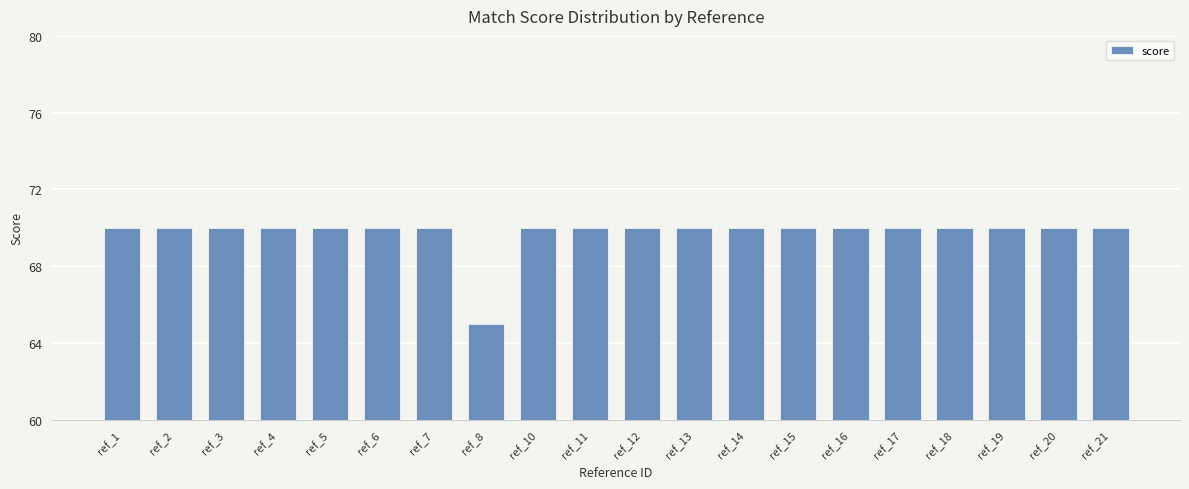

What is the ratio of the value at ref_19 to the value at ref_14?

1.0